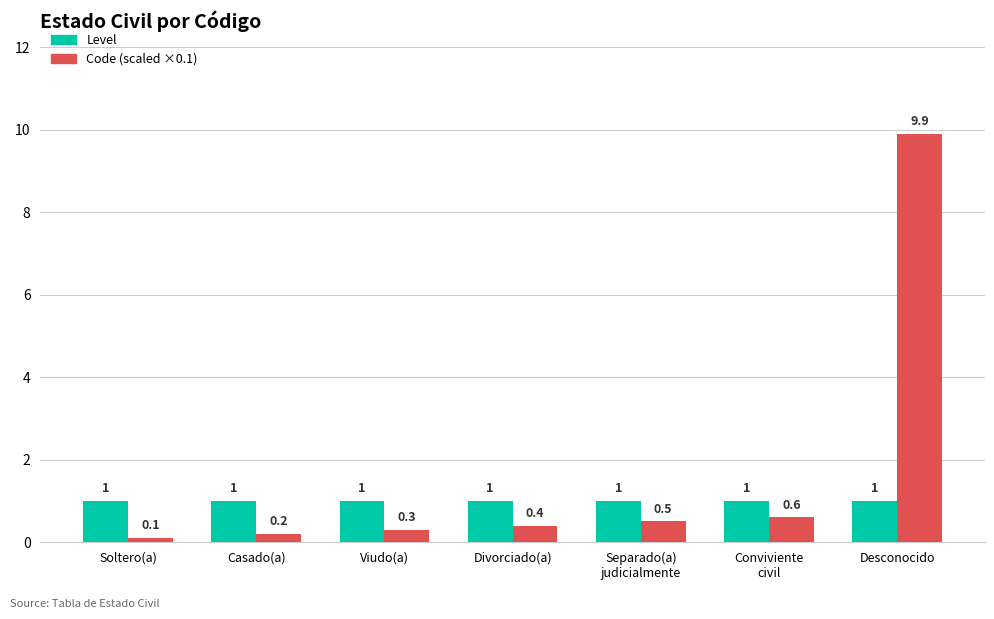

Are the bars grouped side by side (vs. stacked)?

Yes